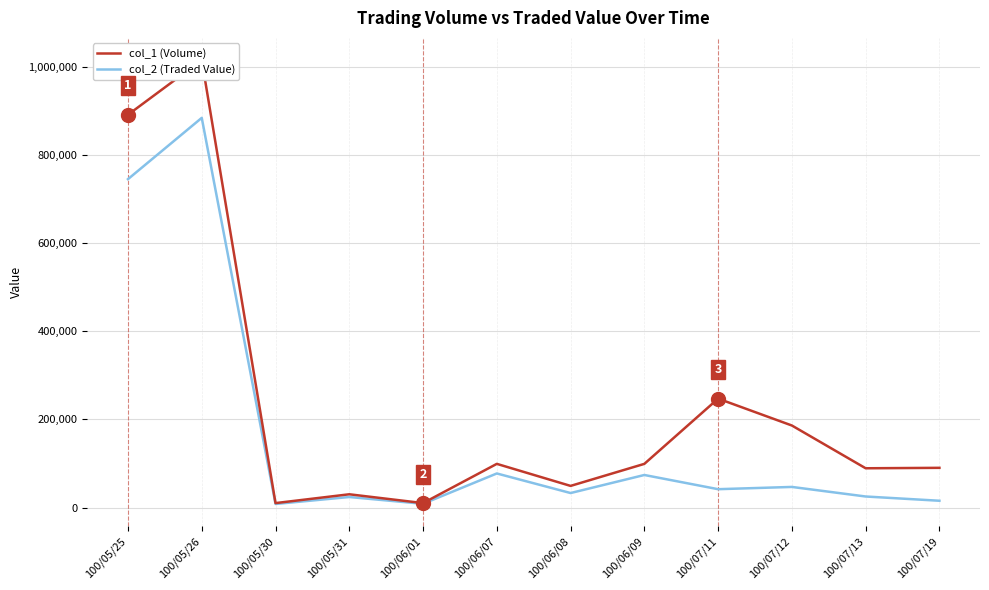

What are all the series names shown in the legend?

col_2 (Traded Value), col_1 (Volume)